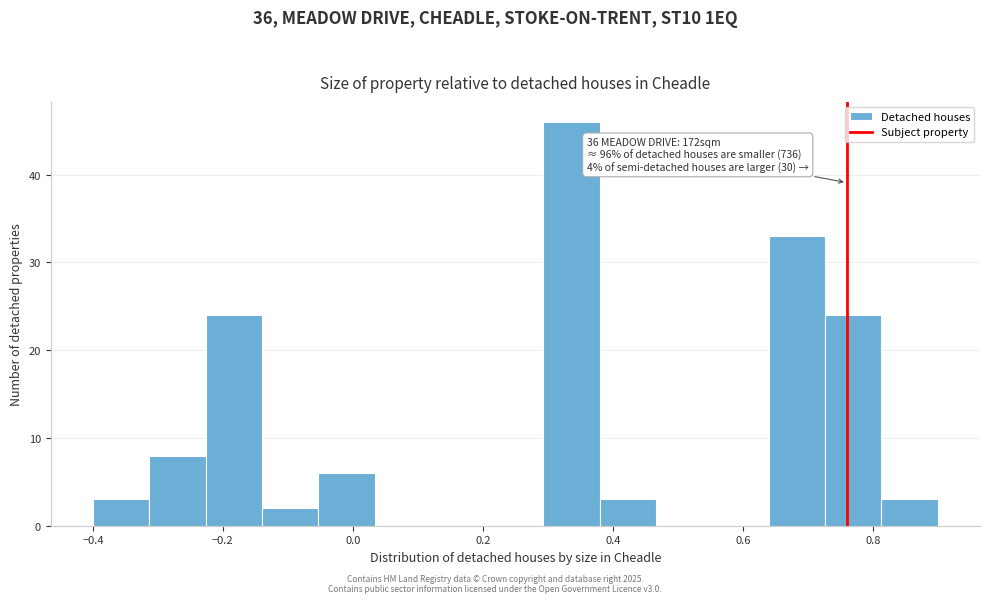

Which range on the x-axis has the tallest bar?

0.30 to 0.38